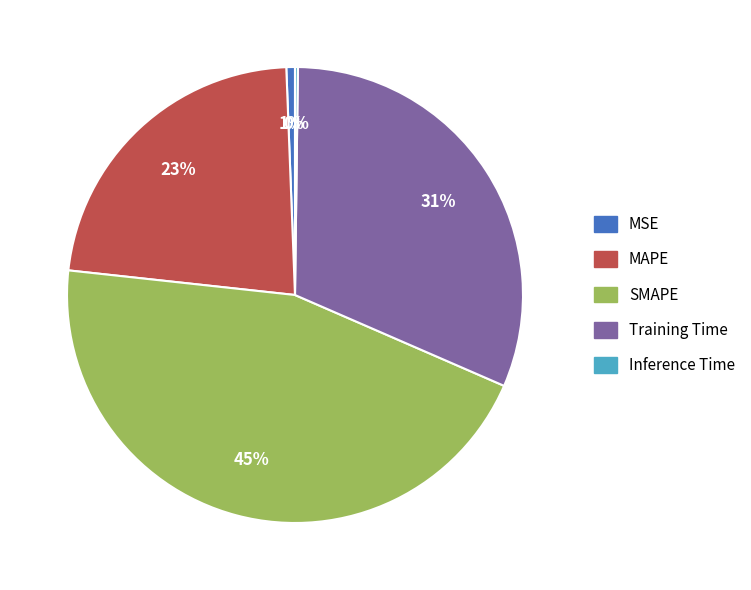

Is it true that MSE is 1% of the pie?

True